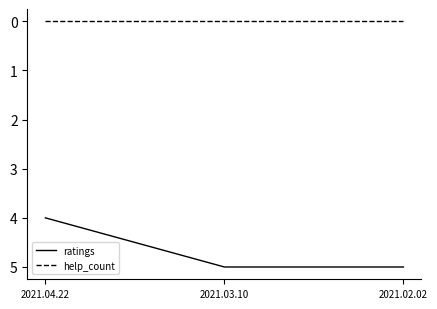

What is the average value of the ratings series?

5